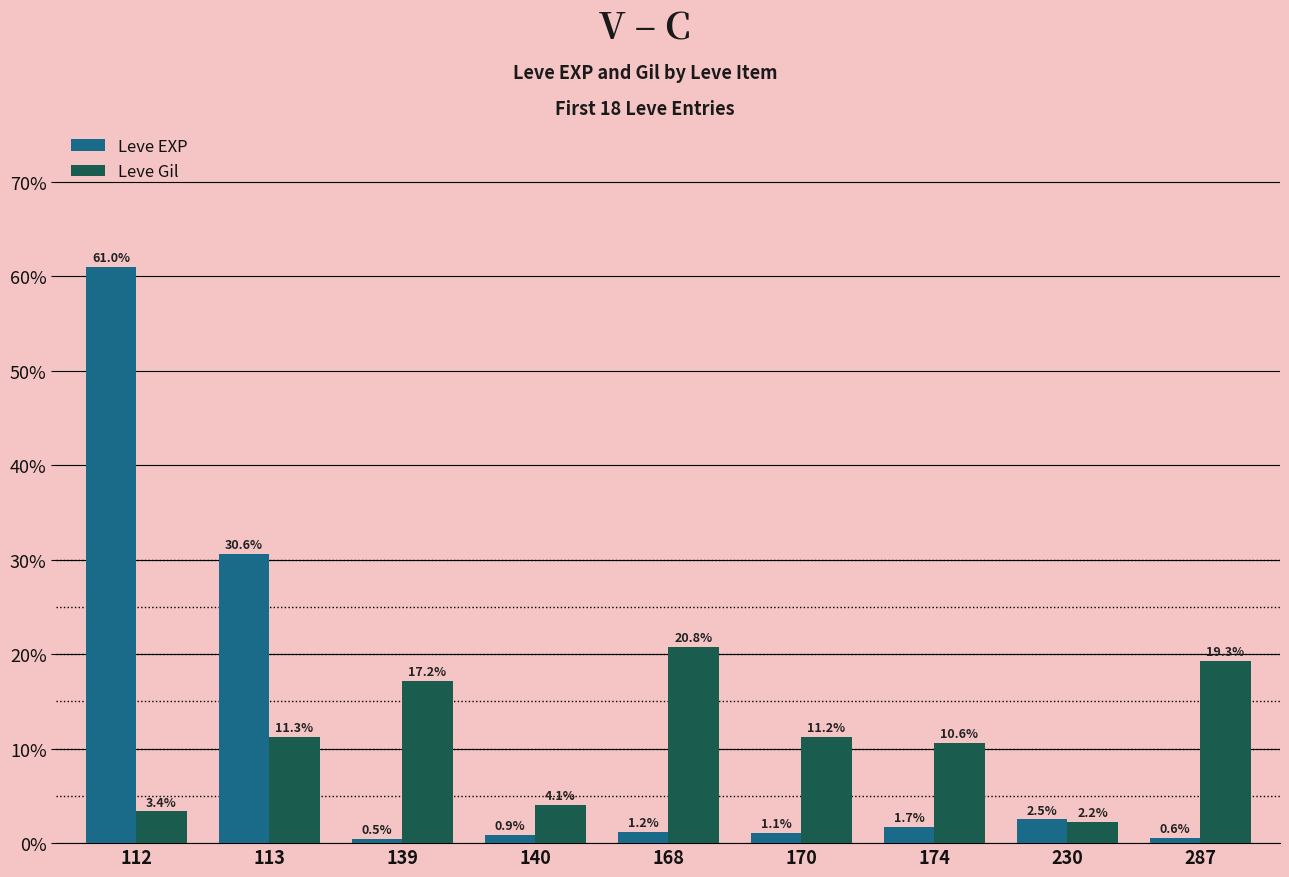

What are all the series names shown in the legend?

Leve EXP, Leve Gil